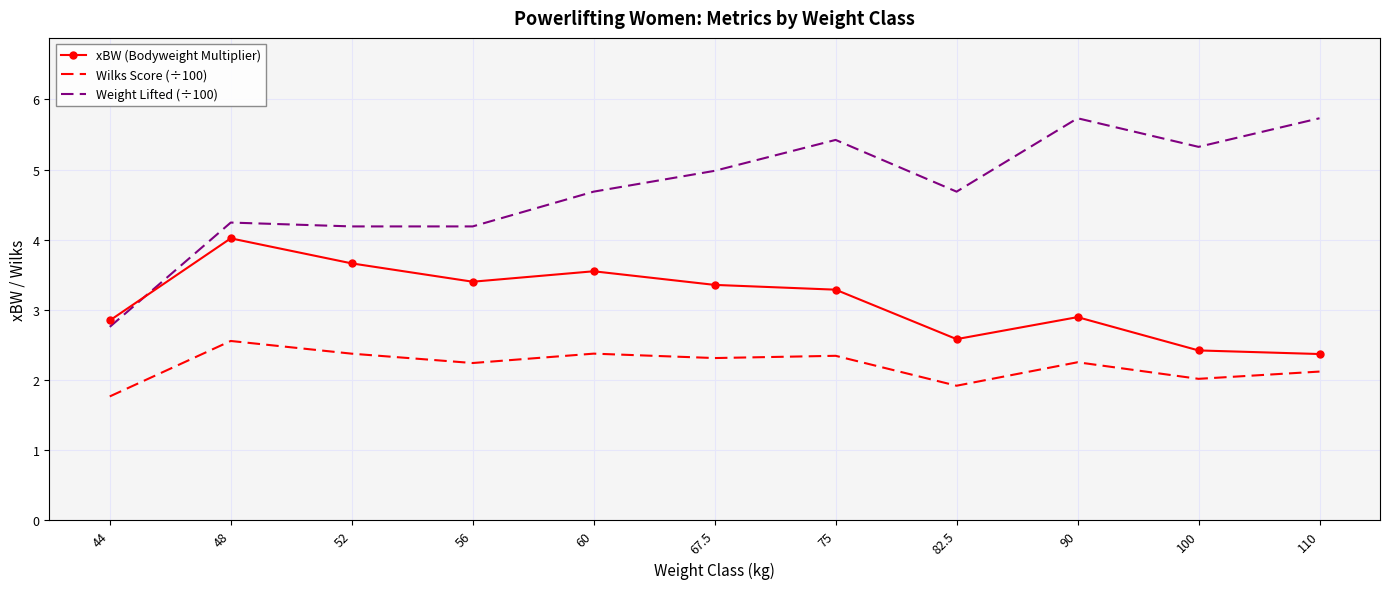

Between which two adjacent categories do xBW (Bodyweight Multiplier) and Weight Lifted (÷100) first intersect?

44 and 48